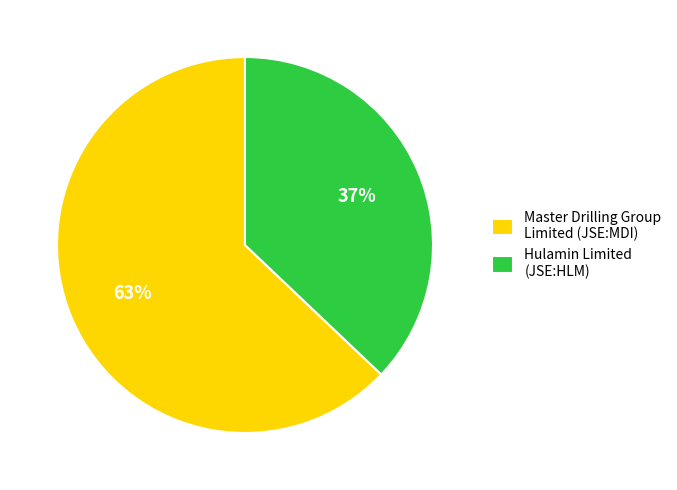

How many slices are in this pie chart?

2